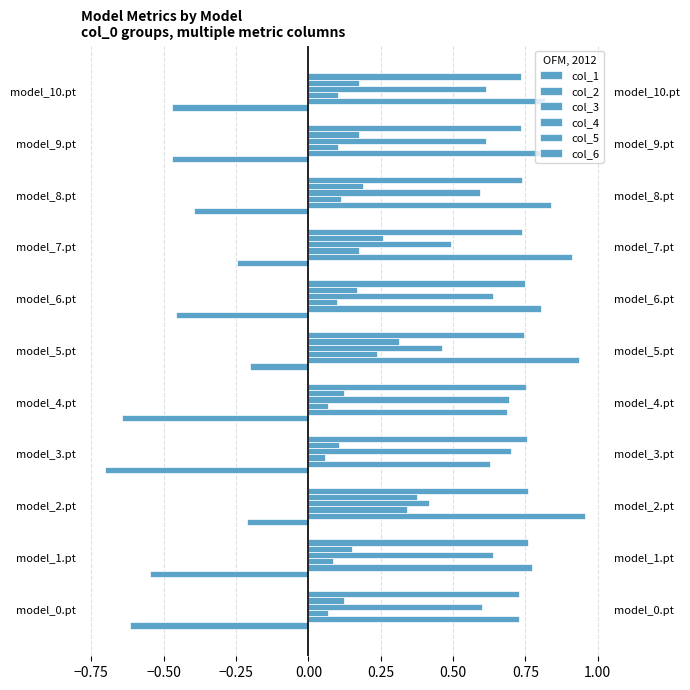

Reading left to right, transcribe all the data shown in this chart.

col_1: -0.6	-0.5	-0.2	-0.7	-0.6	-0.2	-0.5	-0.2	-0.4	-0.5	-0.5
col_2: 0.7	0.8	1.0	0.6	0.7	0.9	0.8	0.9	0.8	0.8	0.8
col_3: 0.1	0.1	0.3	0.1	0.1	0.2	0.1	0.2	0.1	0.1	0.1
col_4: 0.6	0.6	0.4	0.7	0.7	0.5	0.6	0.5	0.6	0.6	0.6
col_5: 0.1	0.1	0.4	0.1	0.1	0.3	0.2	0.3	0.2	0.2	0.2
col_6: 0.7	0.8	0.8	0.8	0.8	0.7	0.7	0.7	0.7	0.7	0.7